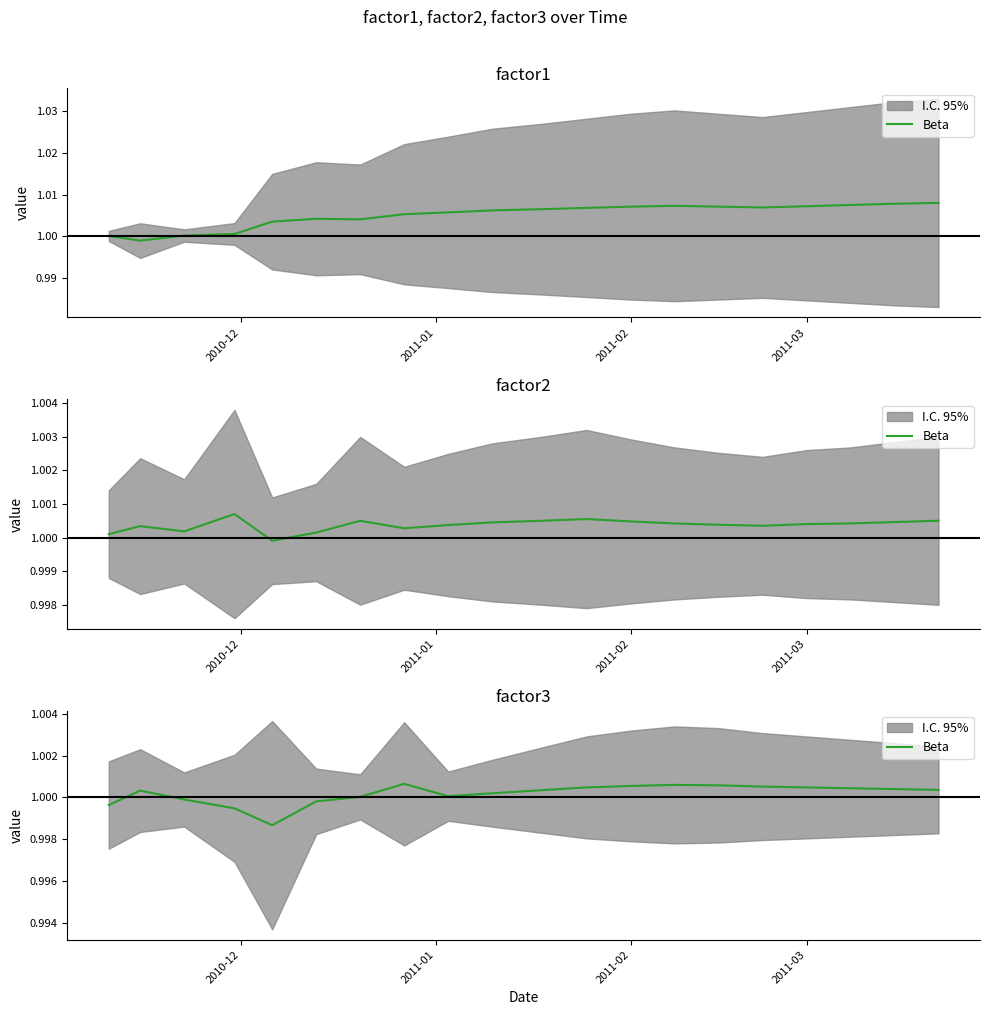

How many interior local peaks (higher than both neighbors) does the data have?

3